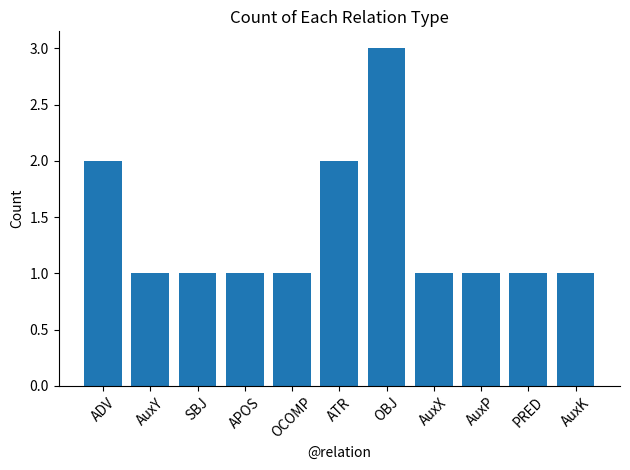

True or false: the data shows 1 at AuxK.

True